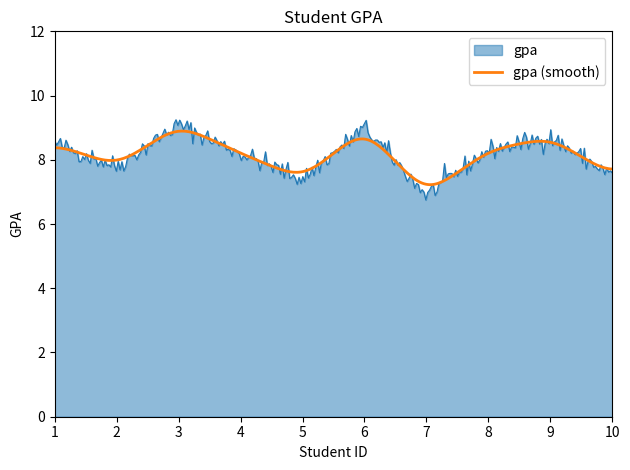

What is the greatest value displayed?

9.2